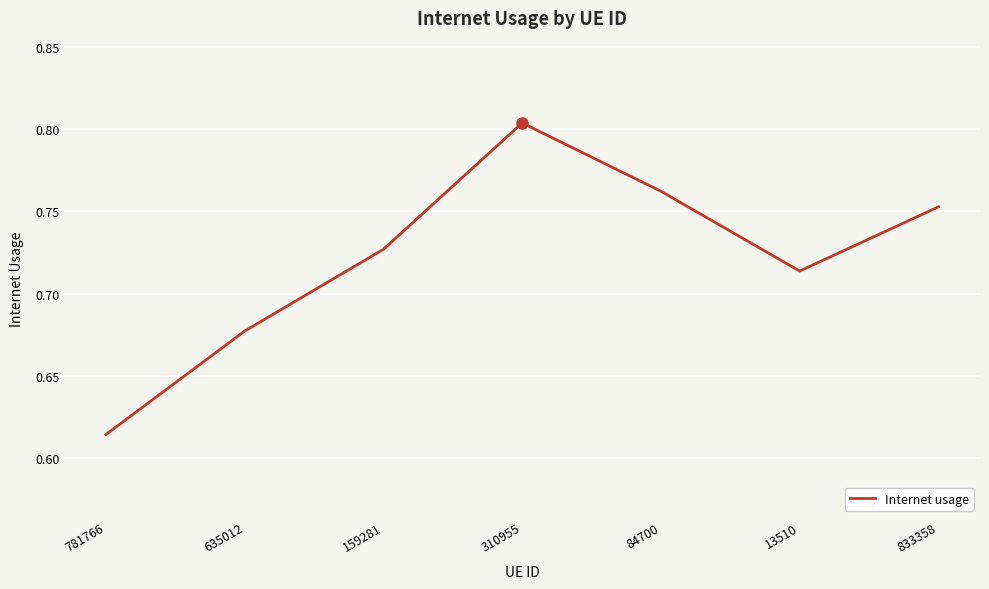

Rank the categories by value from highest to lowest.

310955, 84700, 833358, 159281, 13510, 635012, 781766